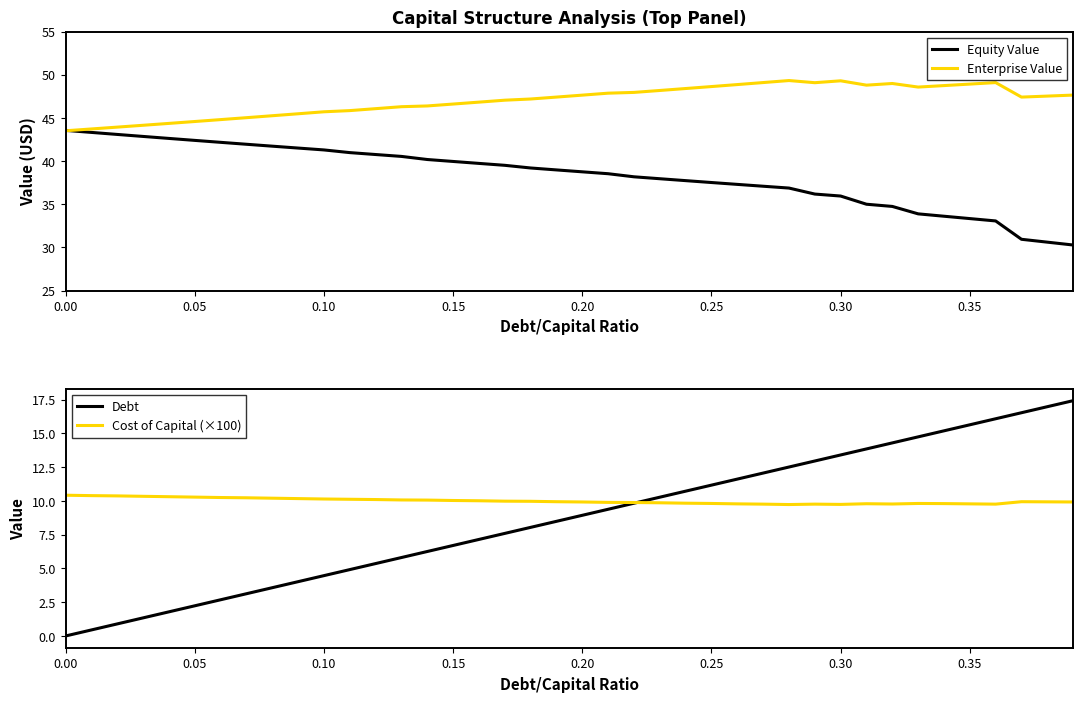

What is the maximum value for Cost of Capital (×100)?

10.4